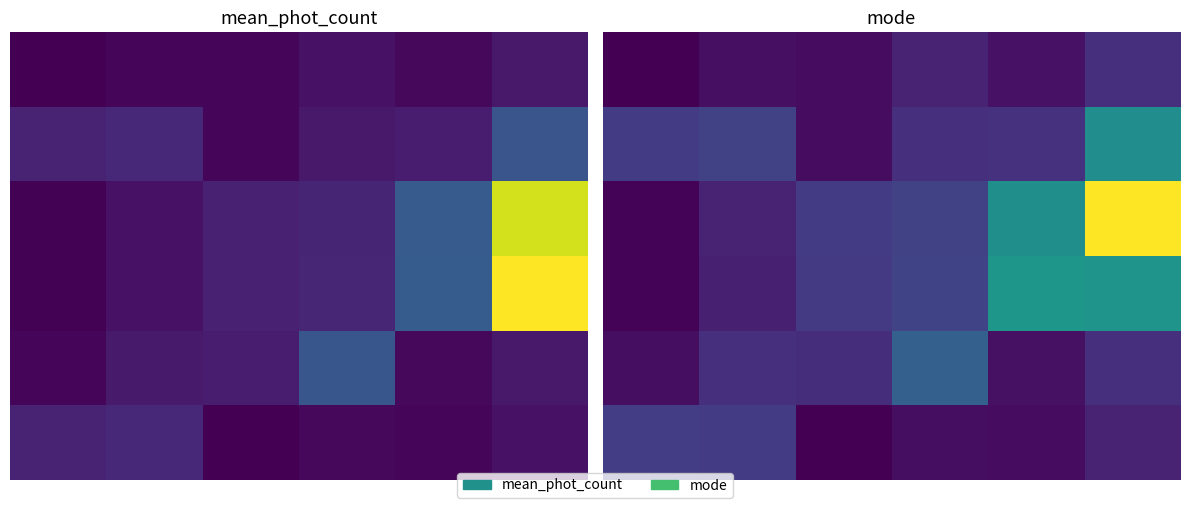

Rank the series by their maximum value, from highest to lowest.

2, 3, 1, 4, 5, 0